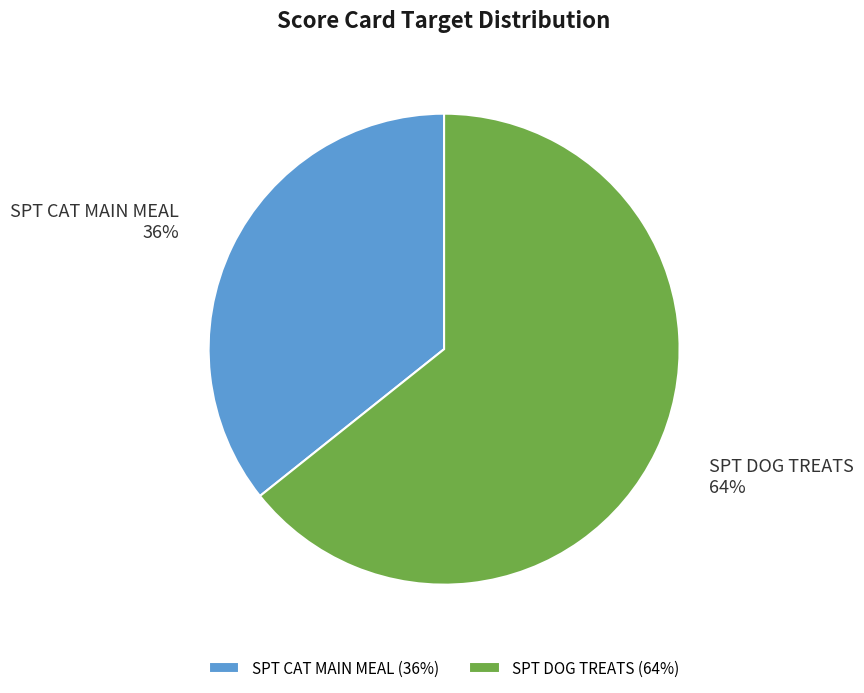

To the nearest percent, what is the combined percentage of SPT DOG TREATS and SPT CAT MAIN MEAL?

100%